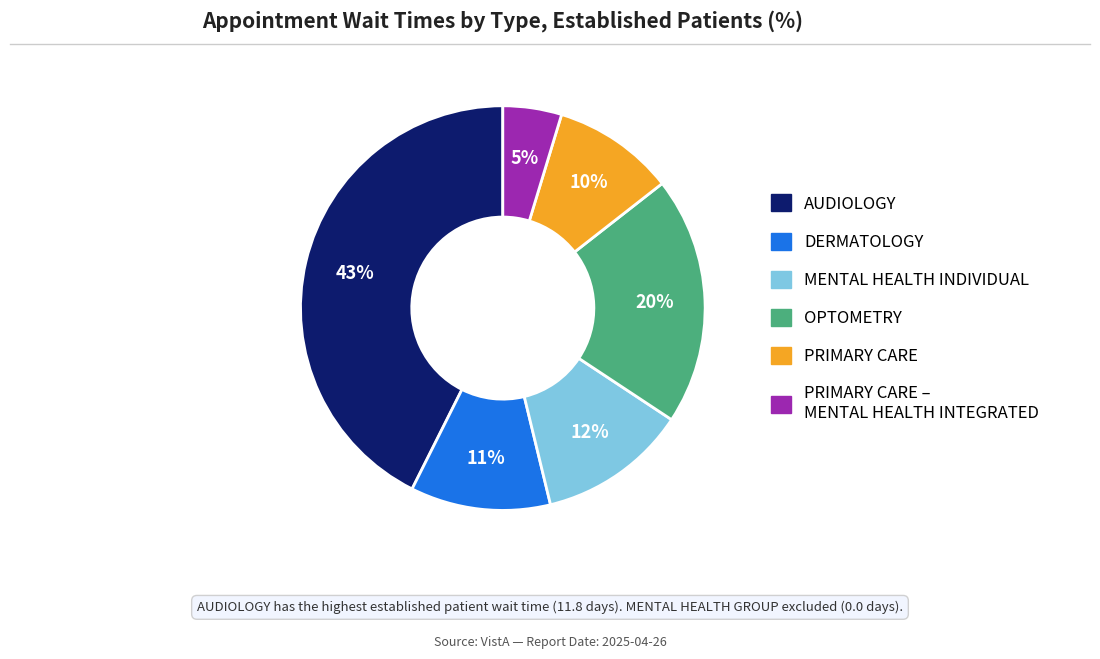

To the nearest percent, what is the average slice percentage?

17%